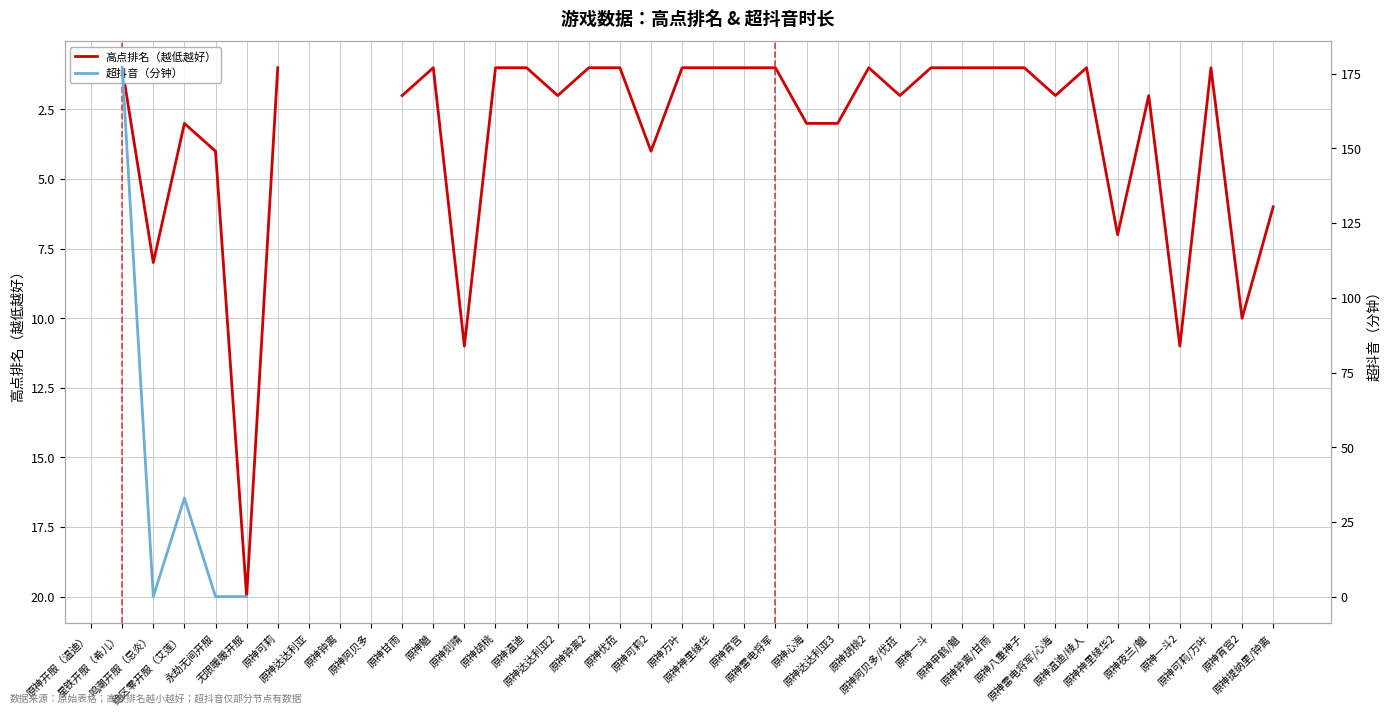

True or false: 高点排名（越低越好） and 超抖音（分钟） intersect in this chart.

True